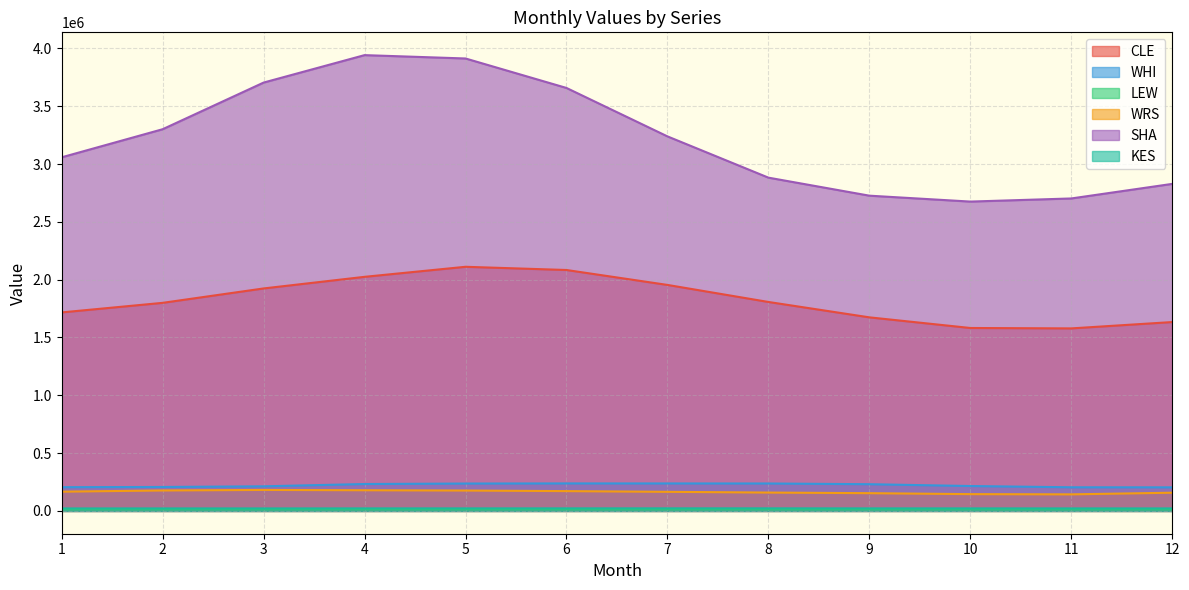

Is the value of WHI at 8 greater than the value of LEW at 5?

Yes